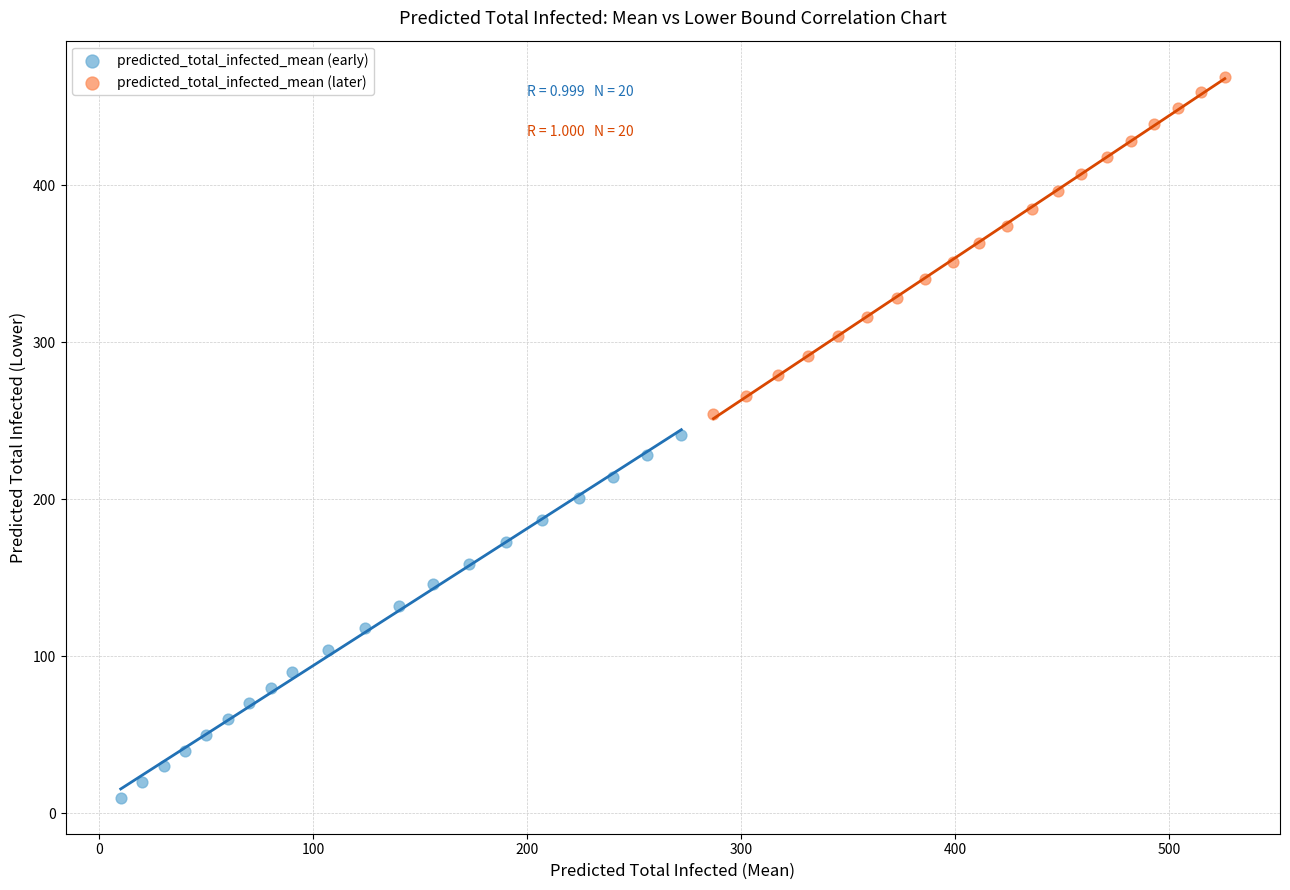

Which series contains the lowest Y value?

predicted_total_infected_mean (early)